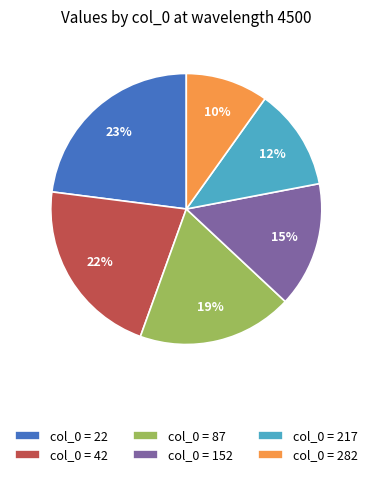

Is there any slice that represents more than half of the pie?

No